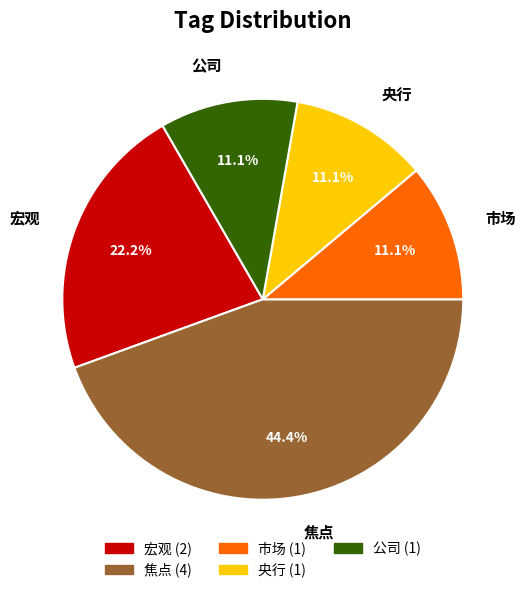

Combined, do 宏观 and 央行 account for over 50%?

No